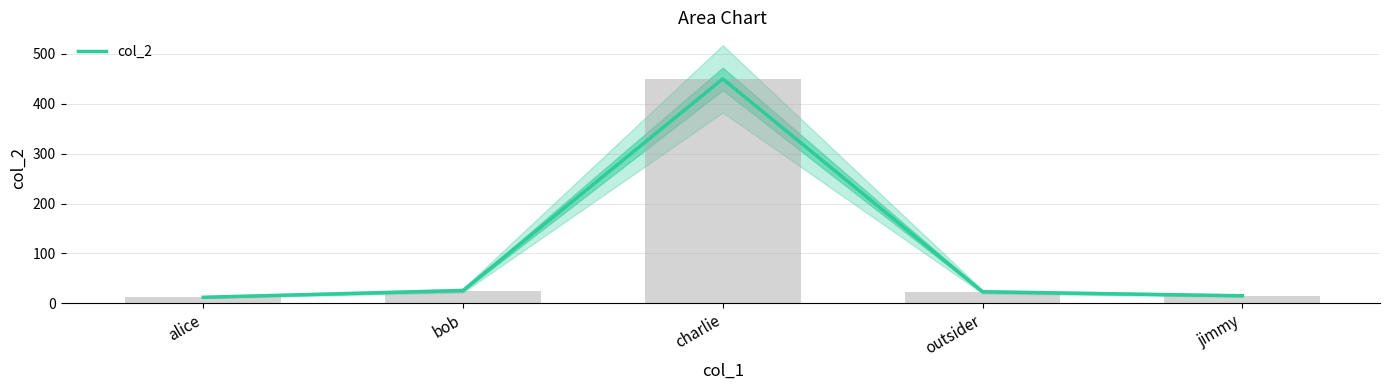

What is the ratio of the value at bob to the value at alice?

2.1